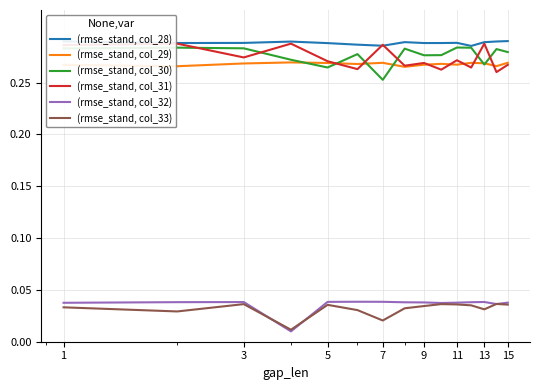

True or false: (rmse_stand, col_33) and (rmse_stand, col_30) cross at least once.

False